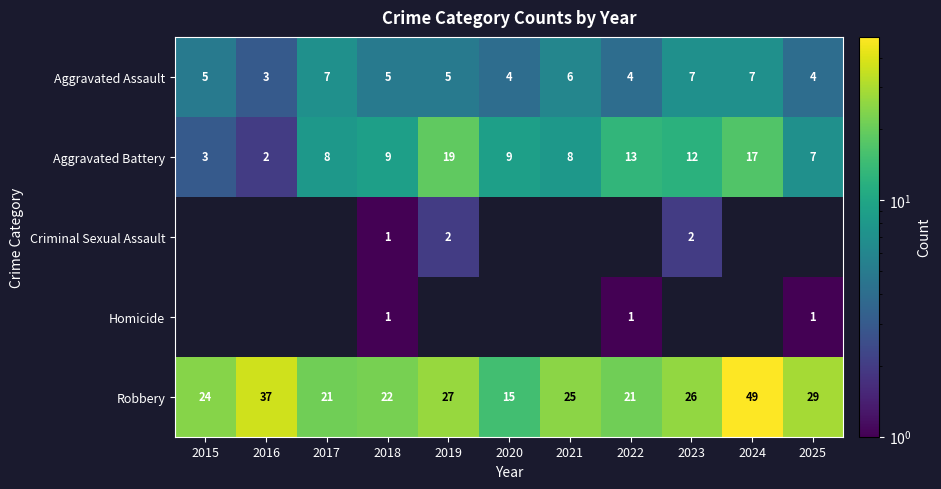

How many categories are shown in the chart?

11